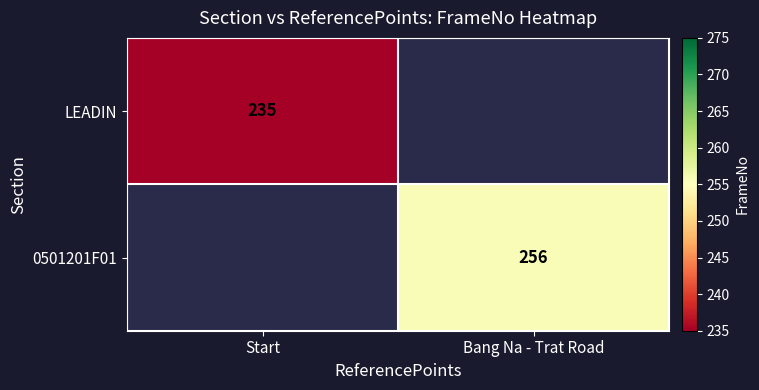

The 0501201F01 series shows 102 at Bang Na - Trat Road. True or false?

False